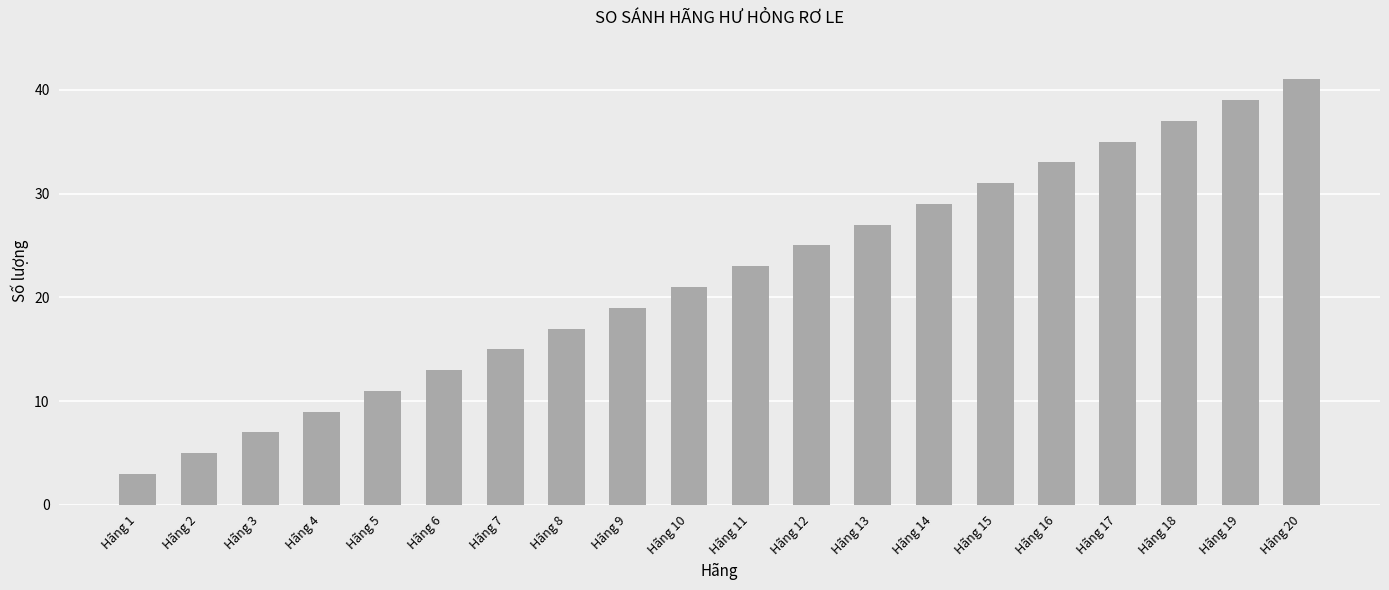

How many categories are shown in the chart?

20